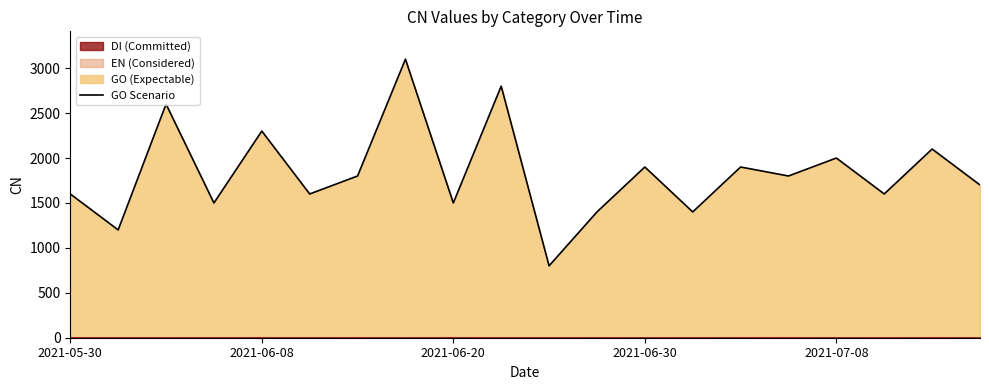

Reading left to right, extract all data points from this chart.

1600	1200	2600	1500	2300	1600	1800	3100	1500	2800	800	1400	1900	1400	1900	1800	2000	1600	2100	1700